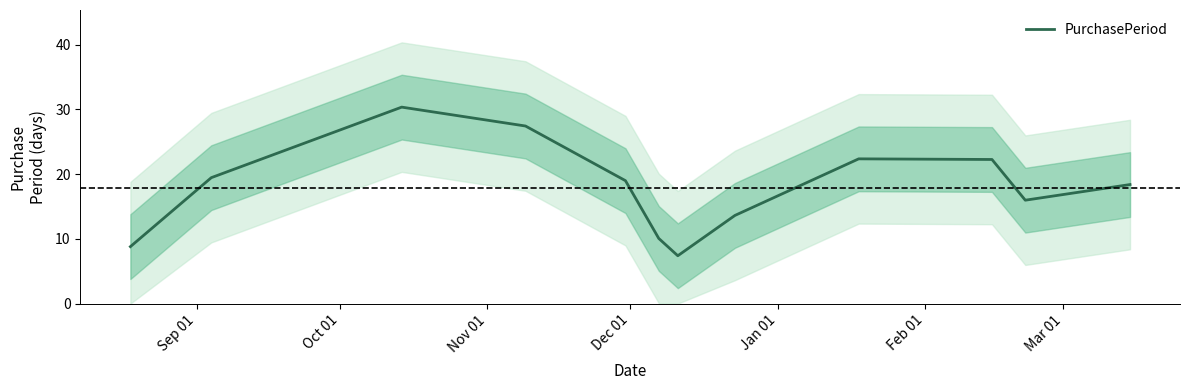

What is the minimum value for PurchasePeriod?

7.4